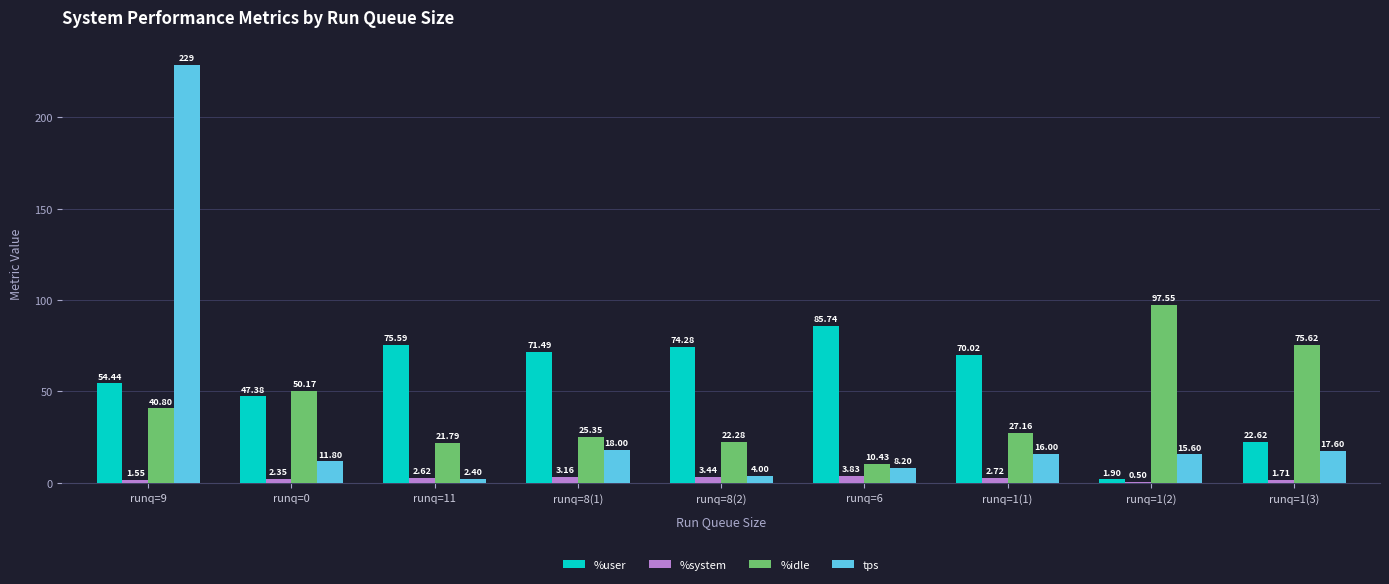

What is the greatest value displayed?

228.6